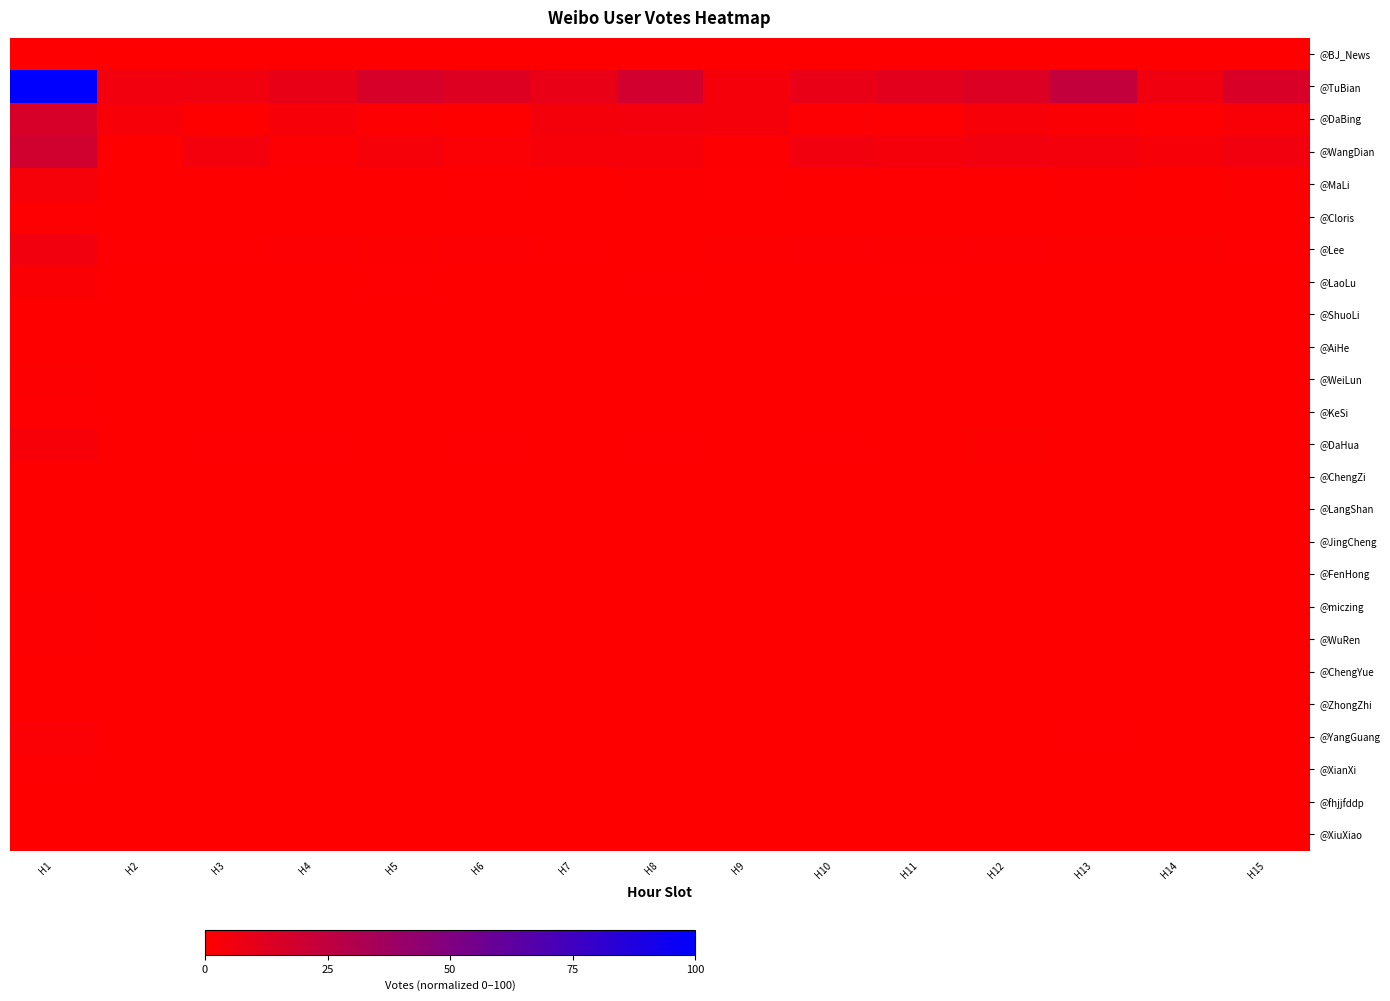

Rank the series by their maximum value, from highest to lowest.

@TuBian, @WangDian, @DaBing, @Lee, @MaLi, @DaHua, @LaoLu, @YangGuang, @WeiLun, @miczing, @WuRen, @BJ_News, @Cloris, @KeSi, @XianXi, @ShuoLi, @AiHe, @ChengZi, @LangShan, @JingCheng, @FenHong, @ChengYue, @ZhongZhi, @fhjjfddp, @XiuXiao